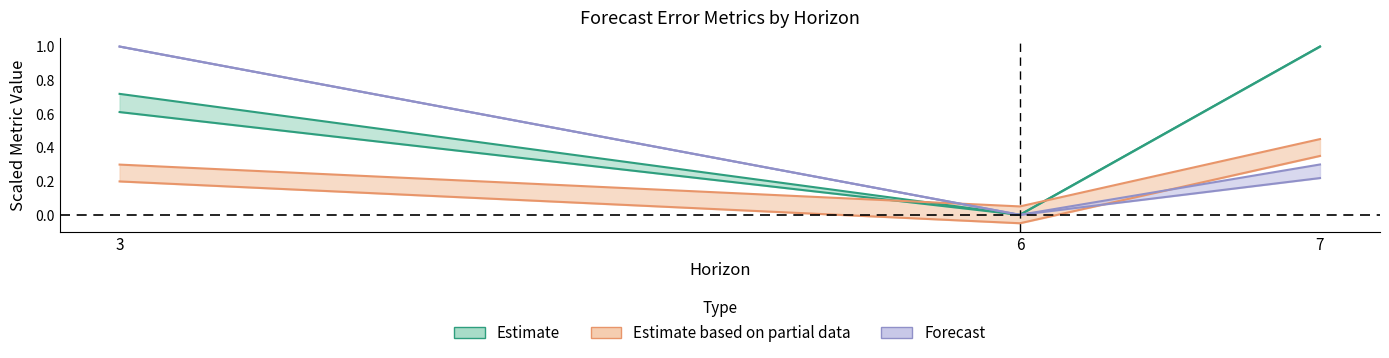

What is the value of the smape point at the 3rd from the left?

0.3